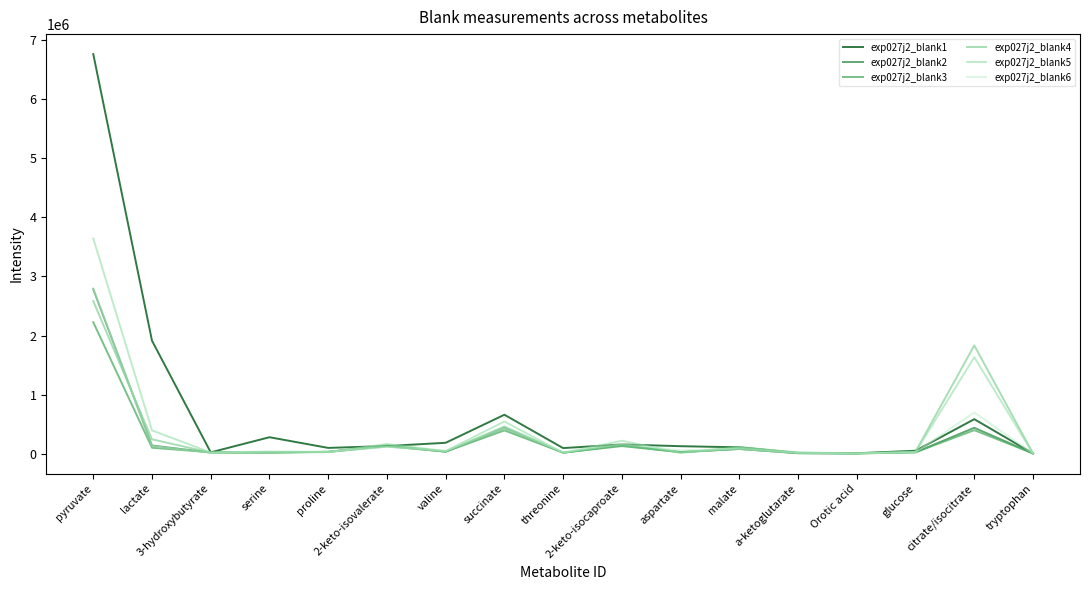

How many lines are shown in the chart?

6